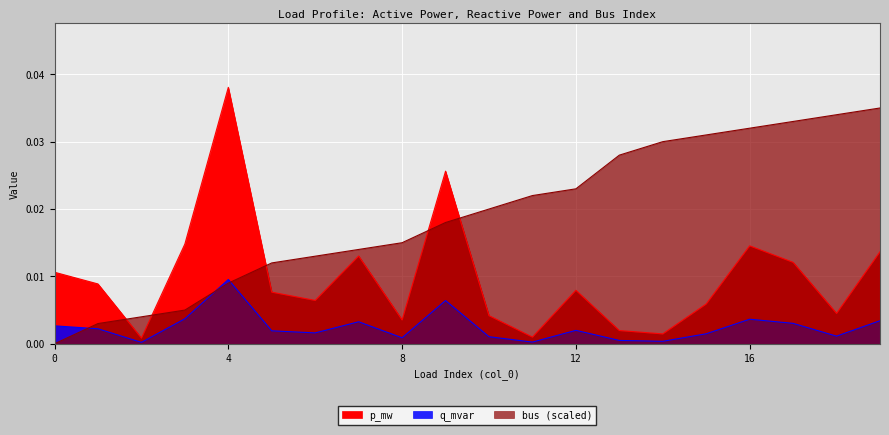

Is the value of p_mw at 7 greater than the value of q_mvar at 0?

Yes